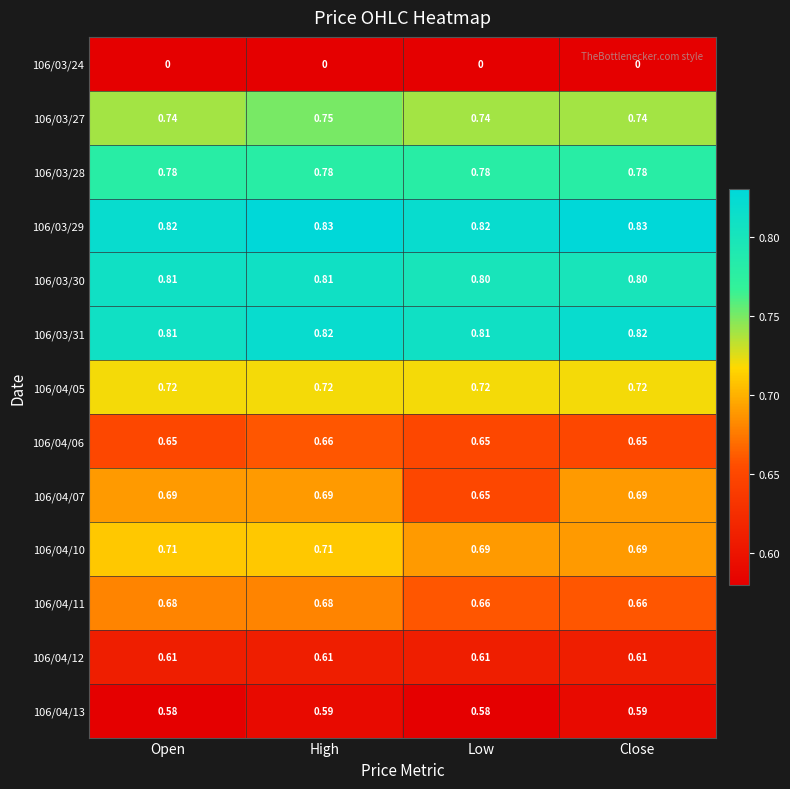

Which series has the widest spread of values?

106/04/07